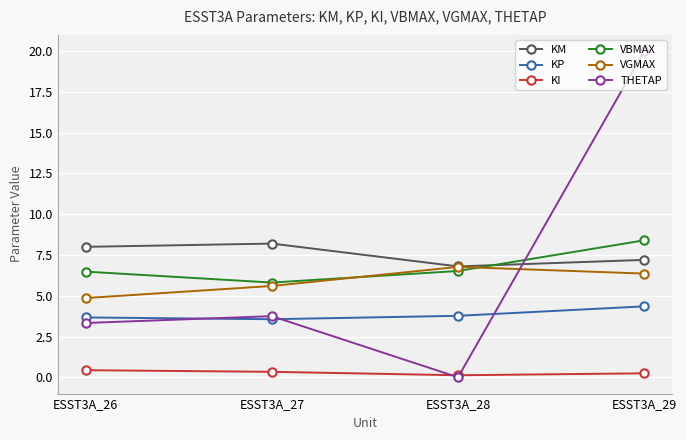

Which series changed the most between ESST3A_26 and ESST3A_28?

THETAP